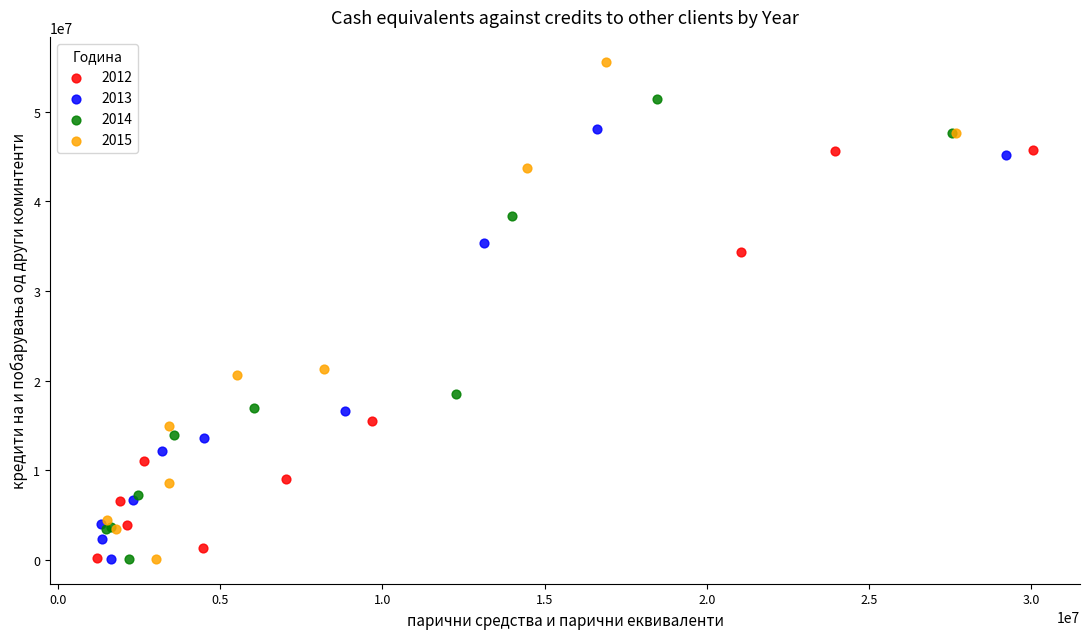

Which series has the widest spread of Y values?

2015